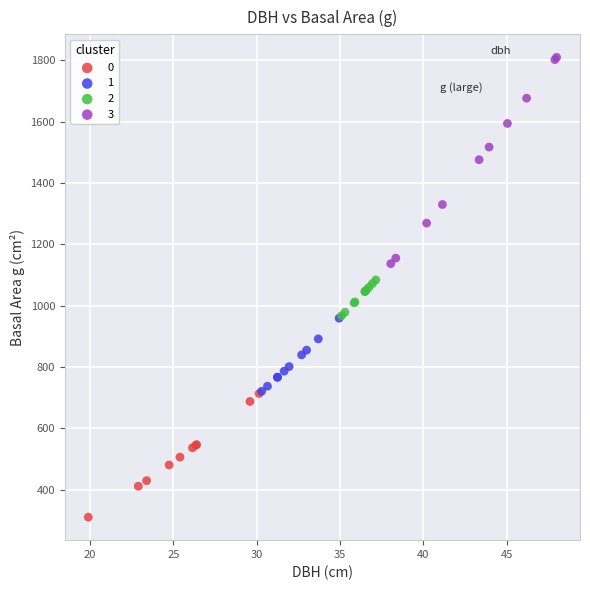

Which series has the largest Y range (max minus min)?

3